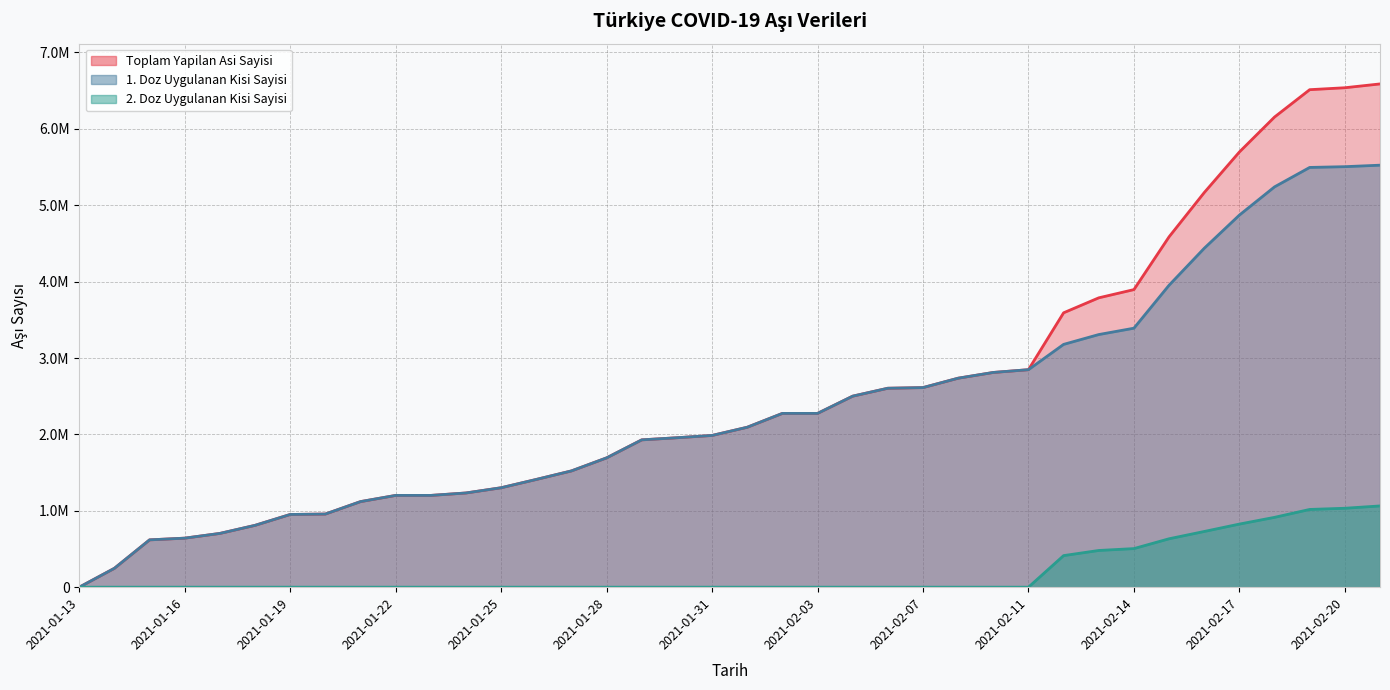

Reading right to left, extract all data points from this chart.

Toplam Yapilan Asi Sayisi: 6587799	6537863	6512452	6154549	5696849	5165507	4586544	3895474	3787794	3591801	2847212	2810938	2735804	2612730	2604296	2500693	2274864	2274864	2093623	1986189	1956325	1928584	1692795	1522108	1410421	1301738	1233322	1201369	1201369	1120237	957530	951822	809613	703899	641943	619495	247386	119
1. Doz Uygulanan Kisi Sayisi: 5524166	5504635	5494757	5240360	4870813	4436279	3952731	3390244	3307152	3178366	2847212	2810938	2735804	2612730	2604296	2500693	2274864	2274864	2093623	1986189	1956325	1928584	1692795	1522108	1410421	1301738	1233322	1201369	1201369	1120237	957530	951822	809613	703899	641943	619495	247386	119
2. Doz Uygulanan Kisi Sayisi: 1063633	1033228	1017695	914189	826036	729228	633813	505230	480642	413435	0	0	0	0	0	0	0	0	0	0	0	0	0	0	0	0	0	0	0	0	0	0	0	0	0	0	0	0